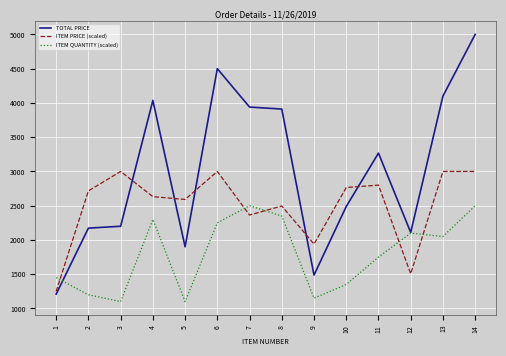

The ITEM PRICE (scaled) series shows 2496.0 at 8. True or false?

True